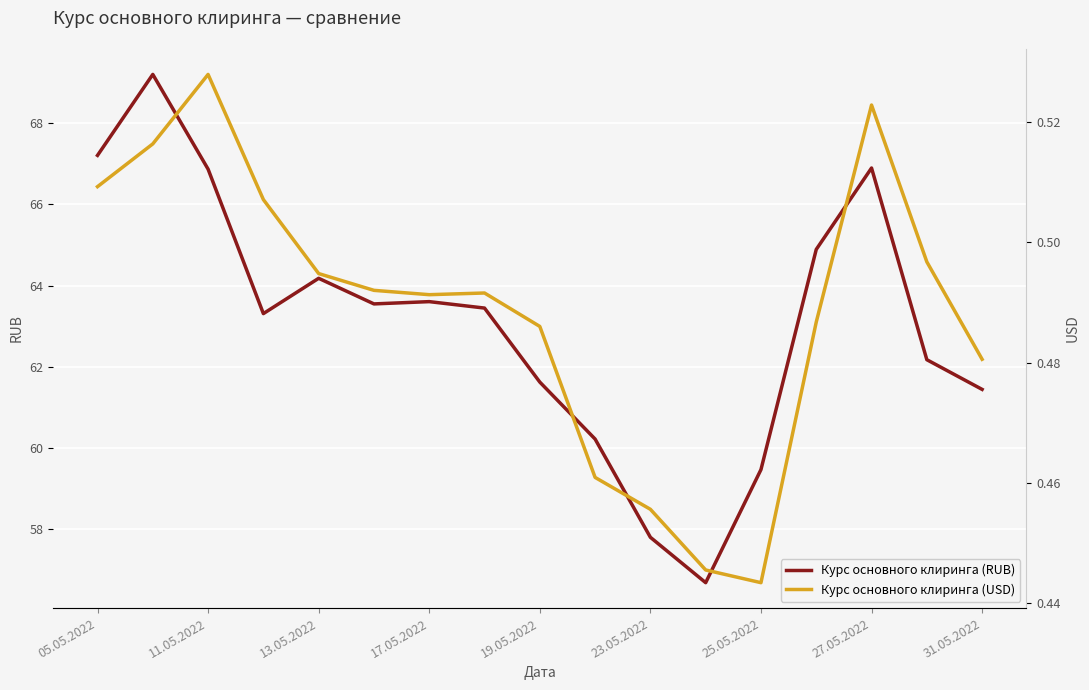

Reading right to left, what are all the values shown in this chart?

Курс основного клиринга (RUB): 61.4	62.2	66.9	64.9	59.5	56.7	57.8	60.2	61.6	63.4	63.6	63.6	64.2	63.3	66.9	69.2	67.2
Курс основного клиринга (USD): 0.5	0.5	0.5	0.5	0.4	0.4	0.5	0.5	0.5	0.5	0.5	0.5	0.5	0.5	0.5	0.5	0.5